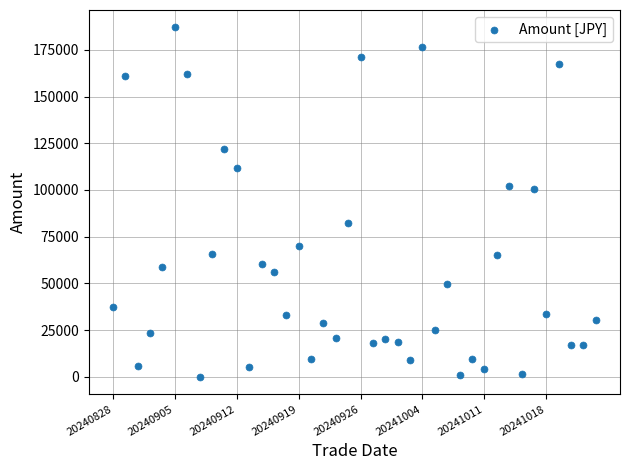

What is the range of Y values (max minus min)?

186950